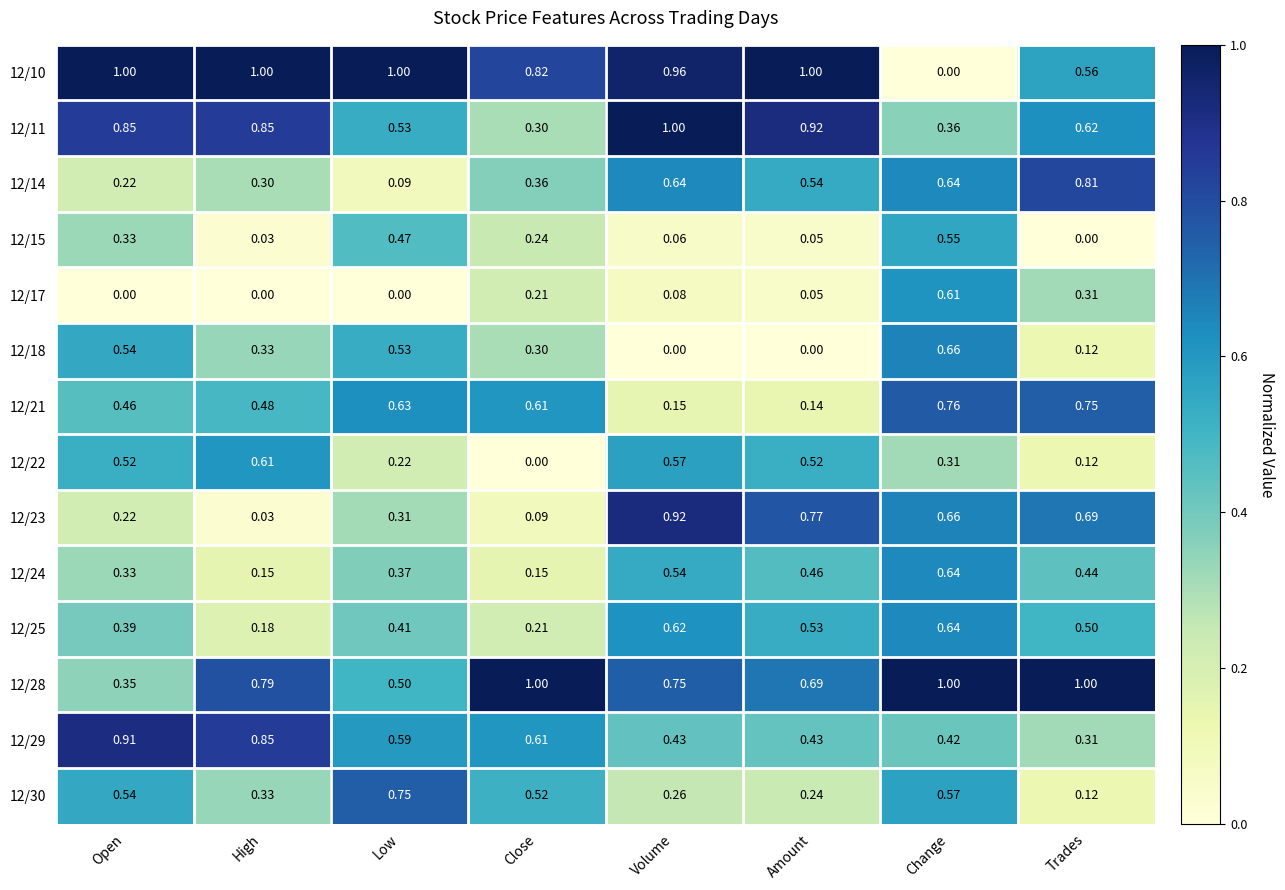

At which category is the sum across all series the highest?

Change